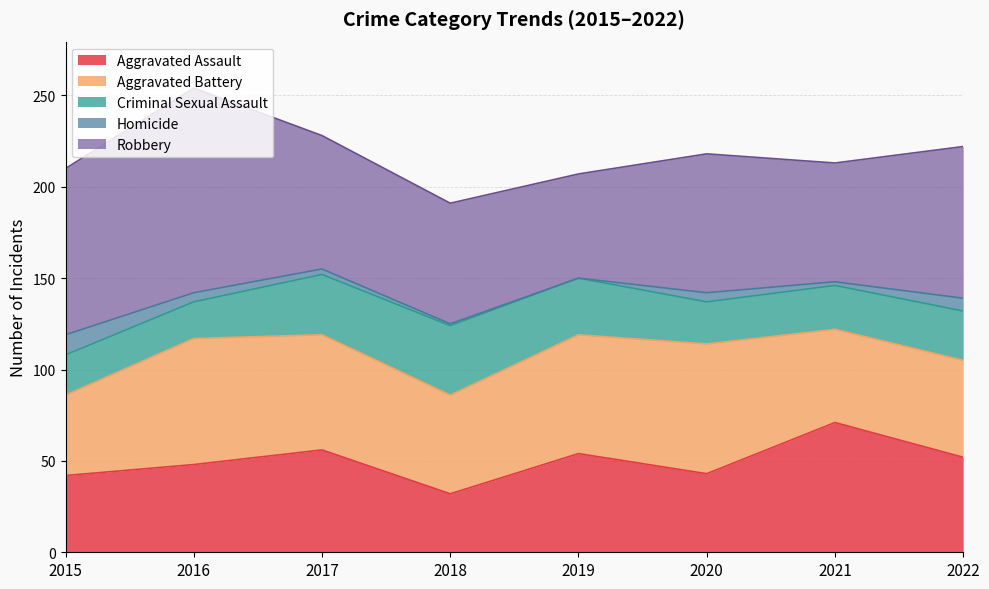

List the labels in order of Criminal Sexual Assault value, smallest first.

2016, 2015, 2020, 2021, 2022, 2019, 2017, 2018